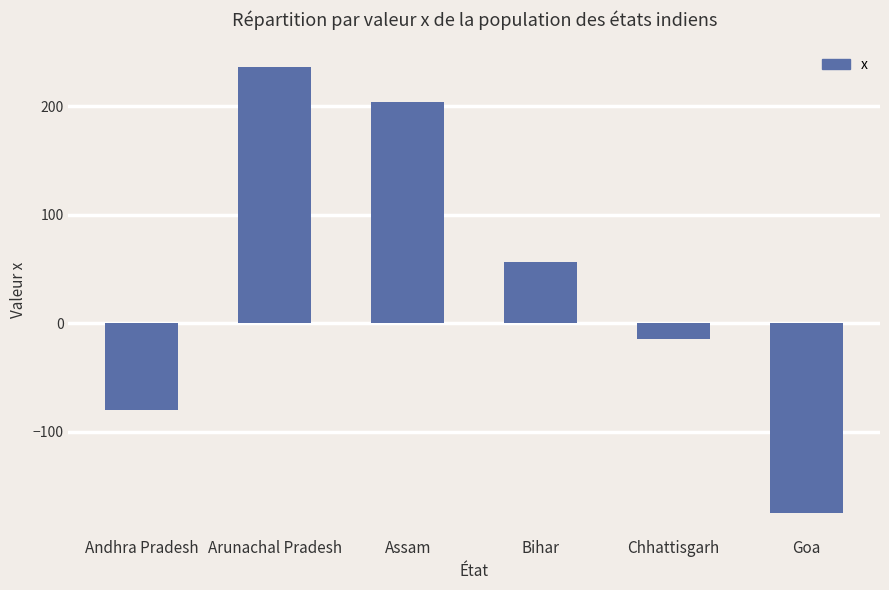

Reading right to left, extract all data points from this chart.

Goa=-175	Chhattisgarh=-14	Bihar=57	Assam=204	Arunachal Pradesh=236	Andhra Pradesh=-80